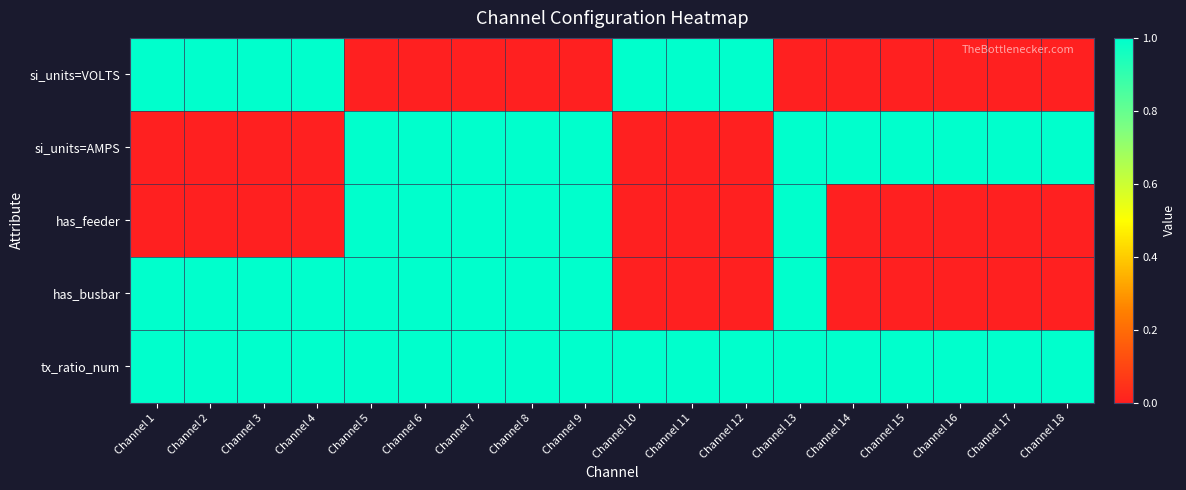

Which series has the largest total across all categories?

tx_ratio_num